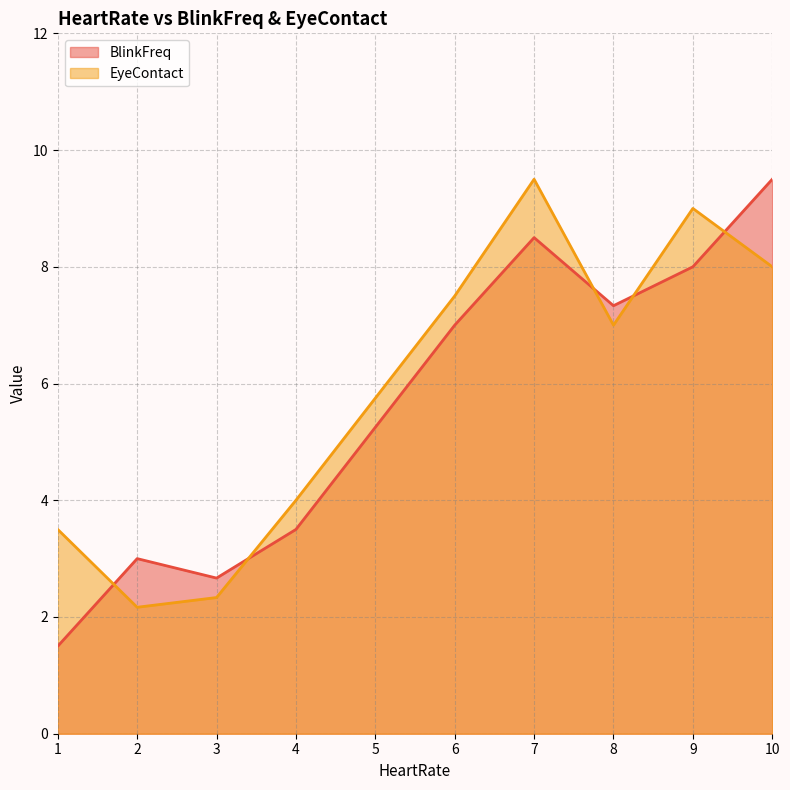

Rank the categories by BlinkFreq value from lowest to highest.

1, 3, 2, 4, 6, 8, 9, 7, 10